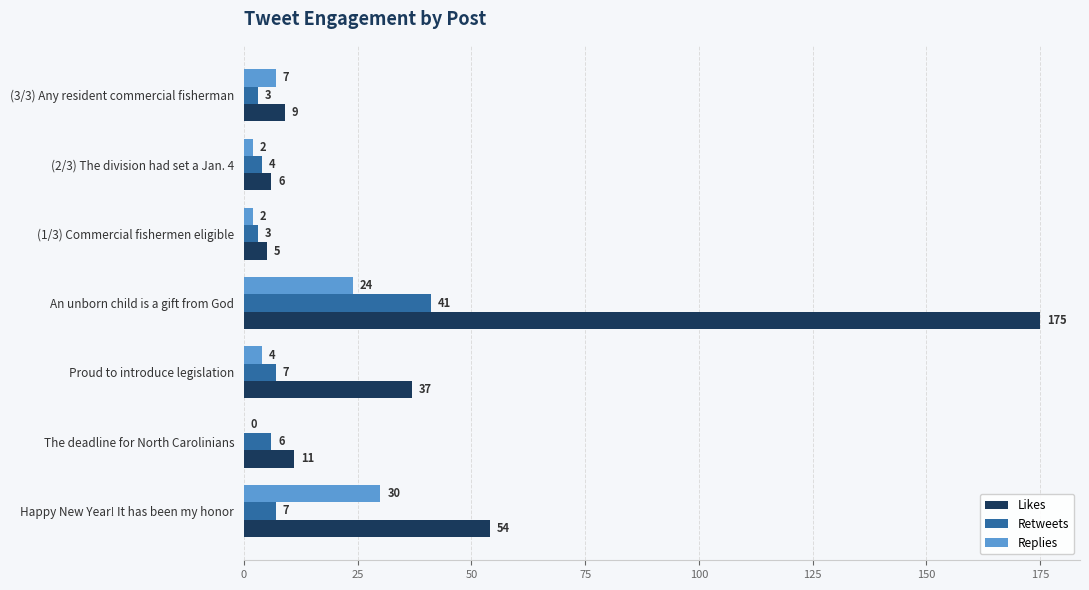

Is the value of Retweets at (3/3) Any resident commercial fisherman greater than the value of Replies at Proud to introduce legislation?

No